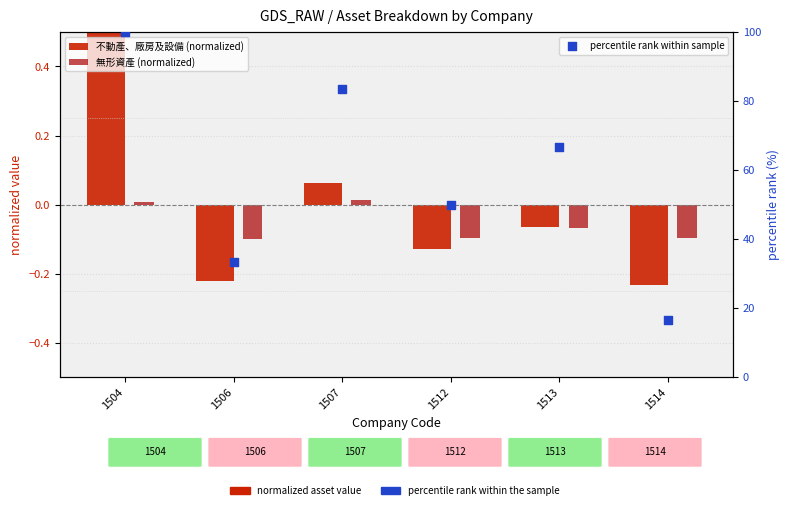

Which series has the widest spread of Y values?

percentile rank within sample